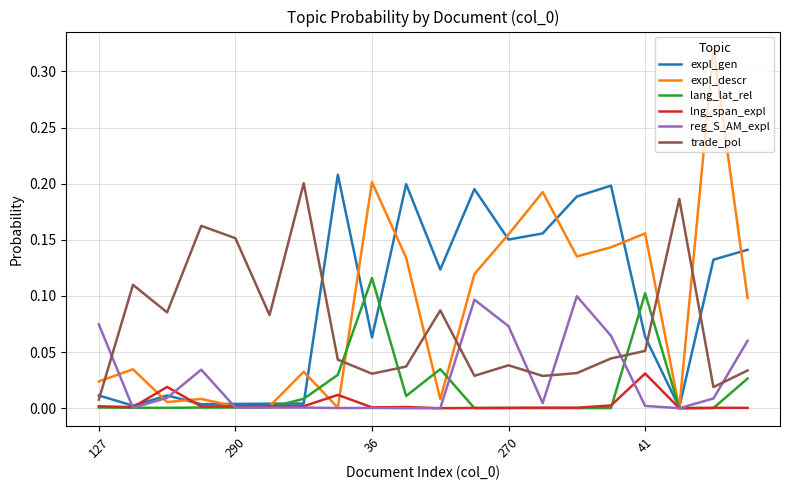

Which series has the largest range (max minus min)?

expl_descr